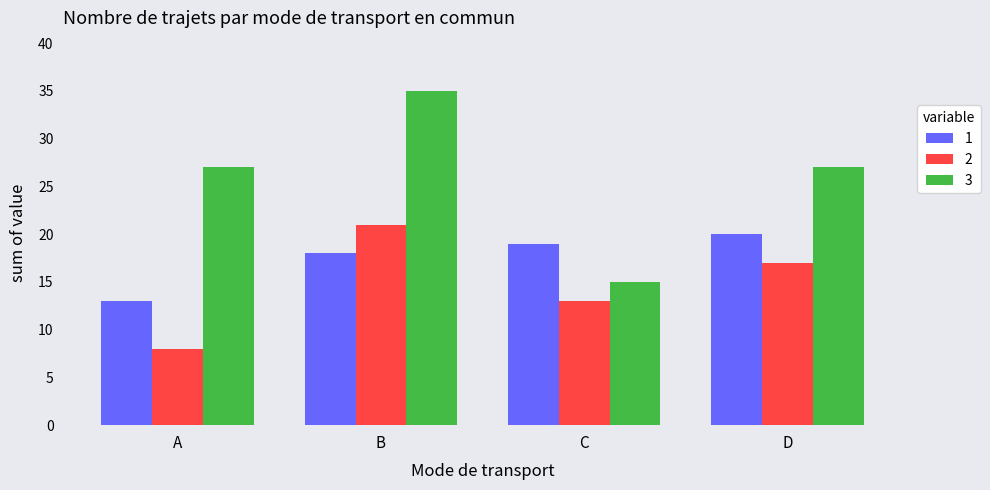

True or false: 2 has a value of 8 at A.

True